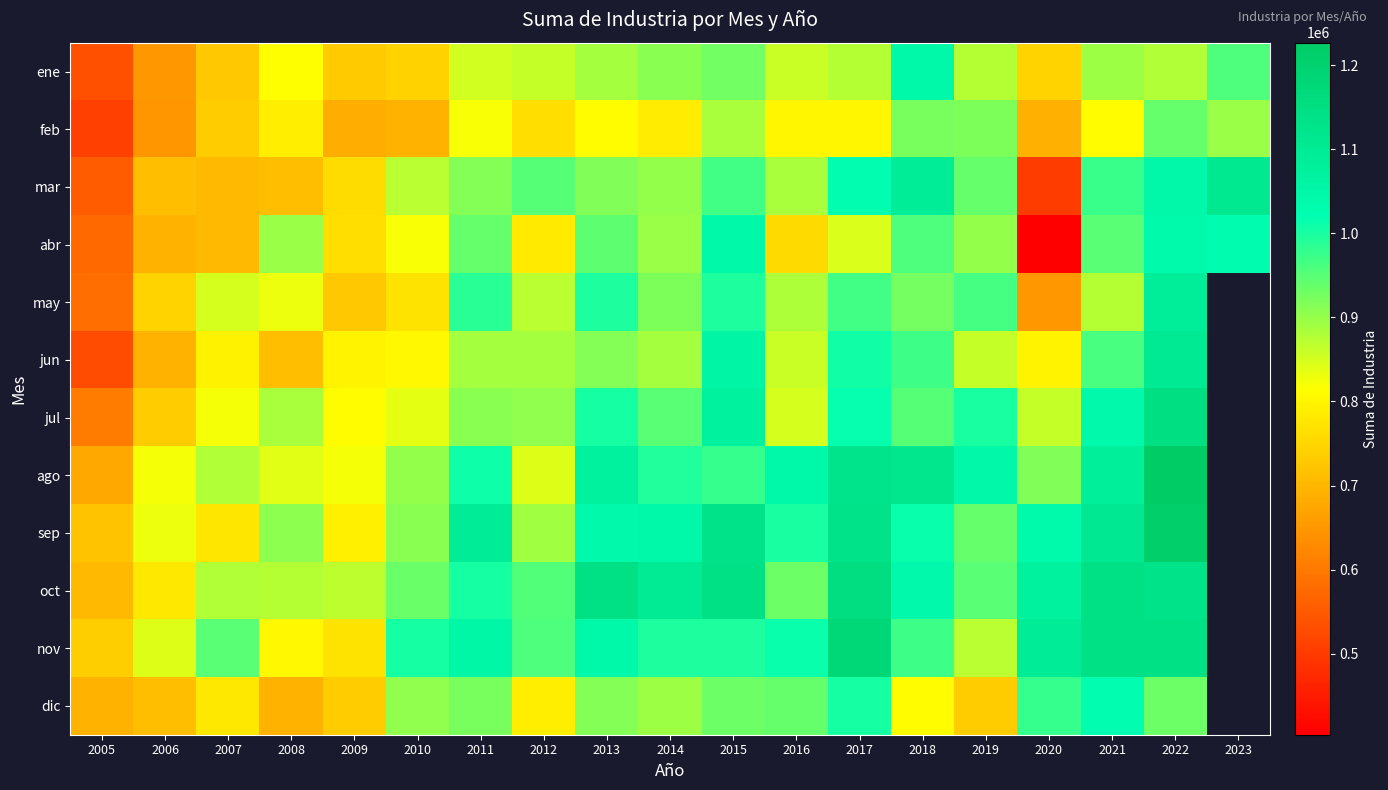

At which label is may closest to 834478?

2008